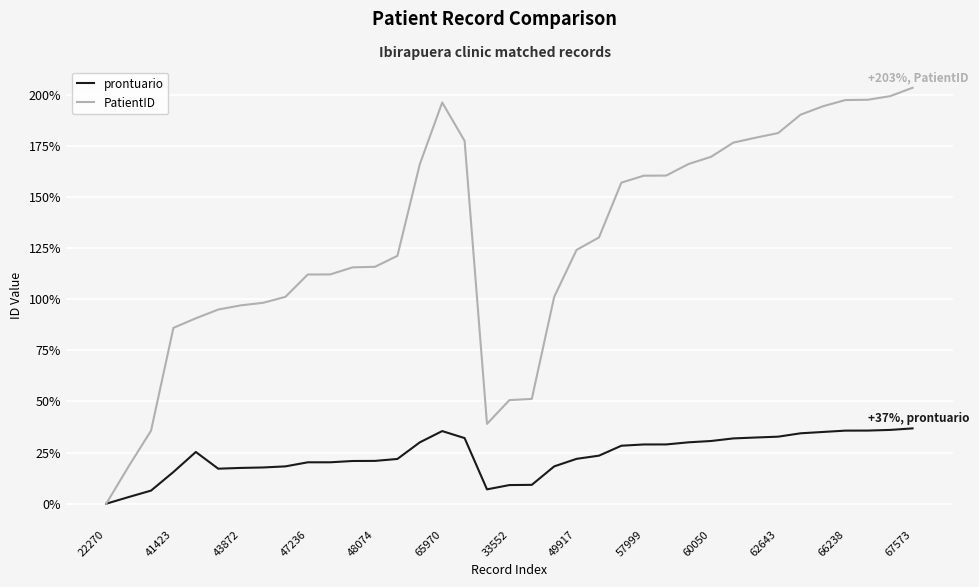

What is the maximum value for PatientID?

203.4